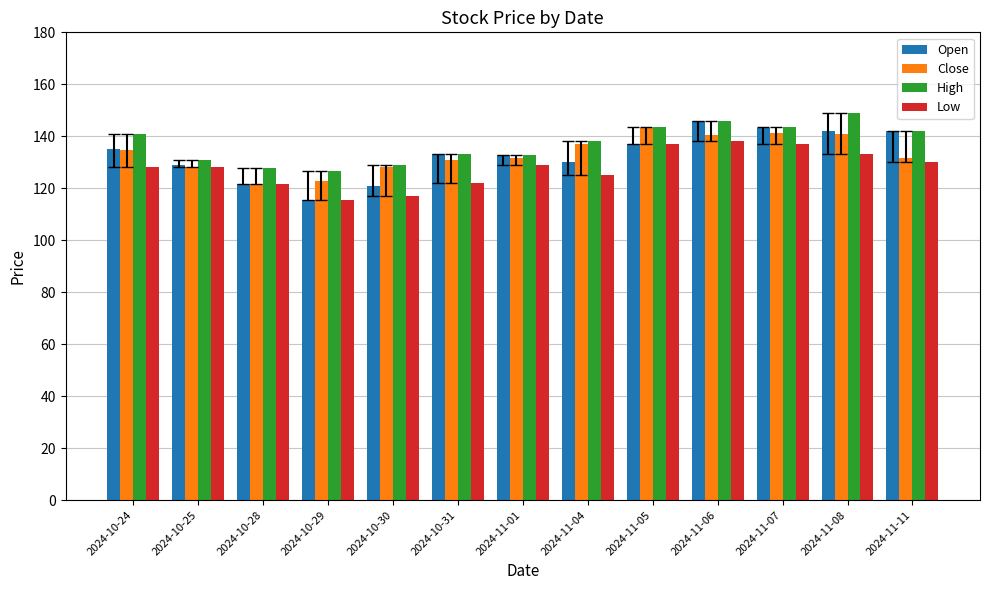

Which series changed the most between 2024-10-25 and 2024-11-06?

Open